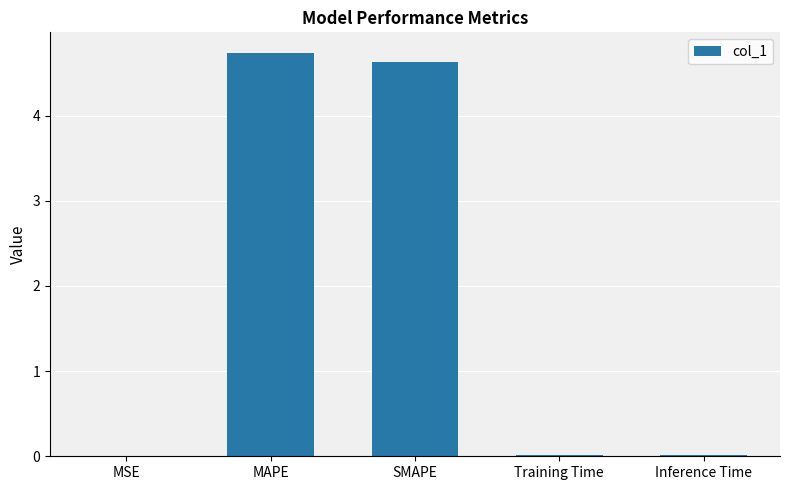

Which has a higher value, SMAPE or Inference Time?

SMAPE